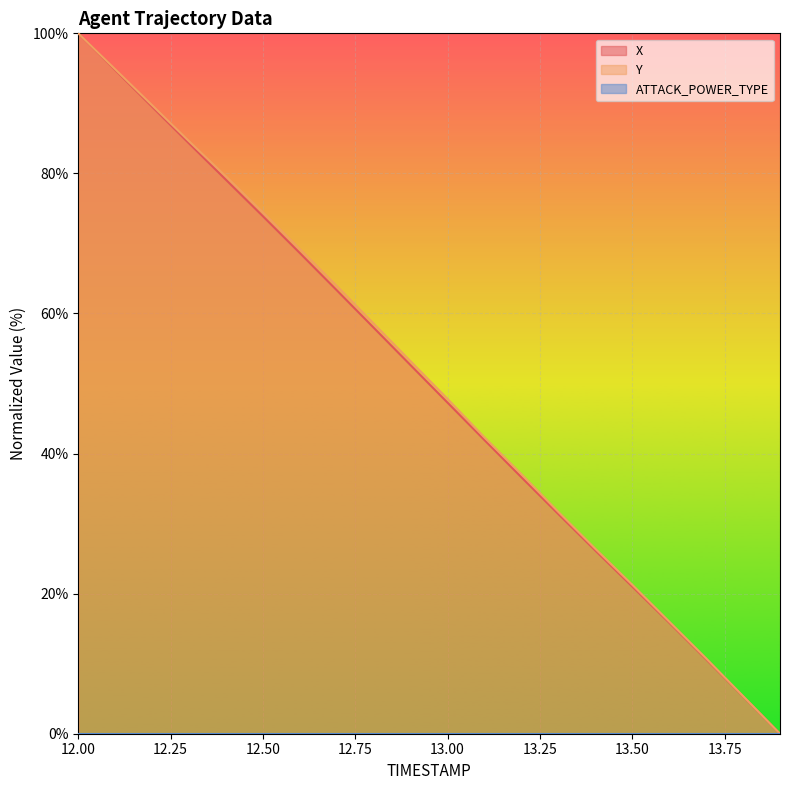

Is it true that X equals 73.9 at 12.50?

True